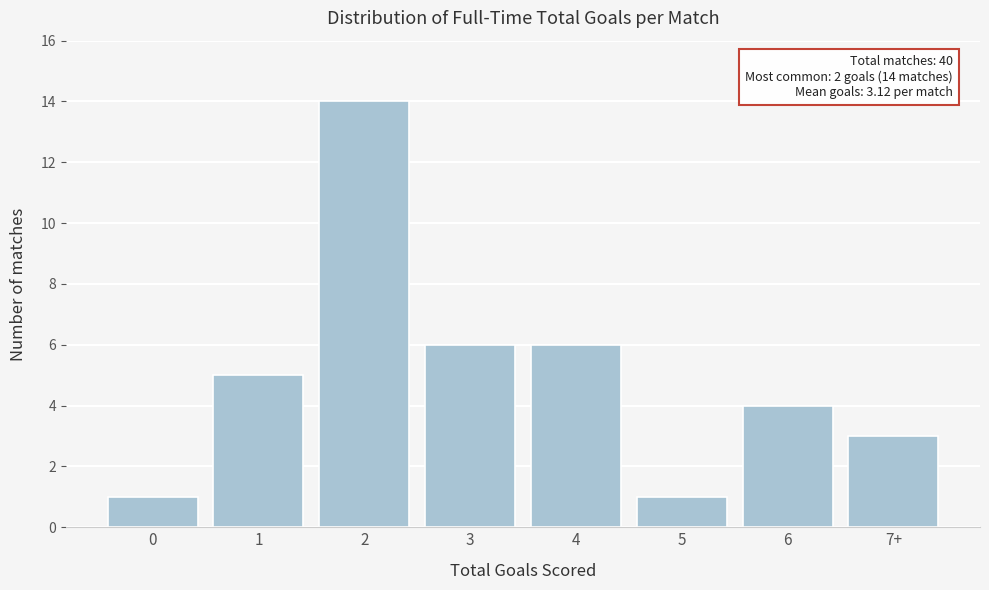

Reading left to right, what are all the values shown in this chart?

0=1	1=5	2=14	3=6	4=6	5=1	6=4	7+=3